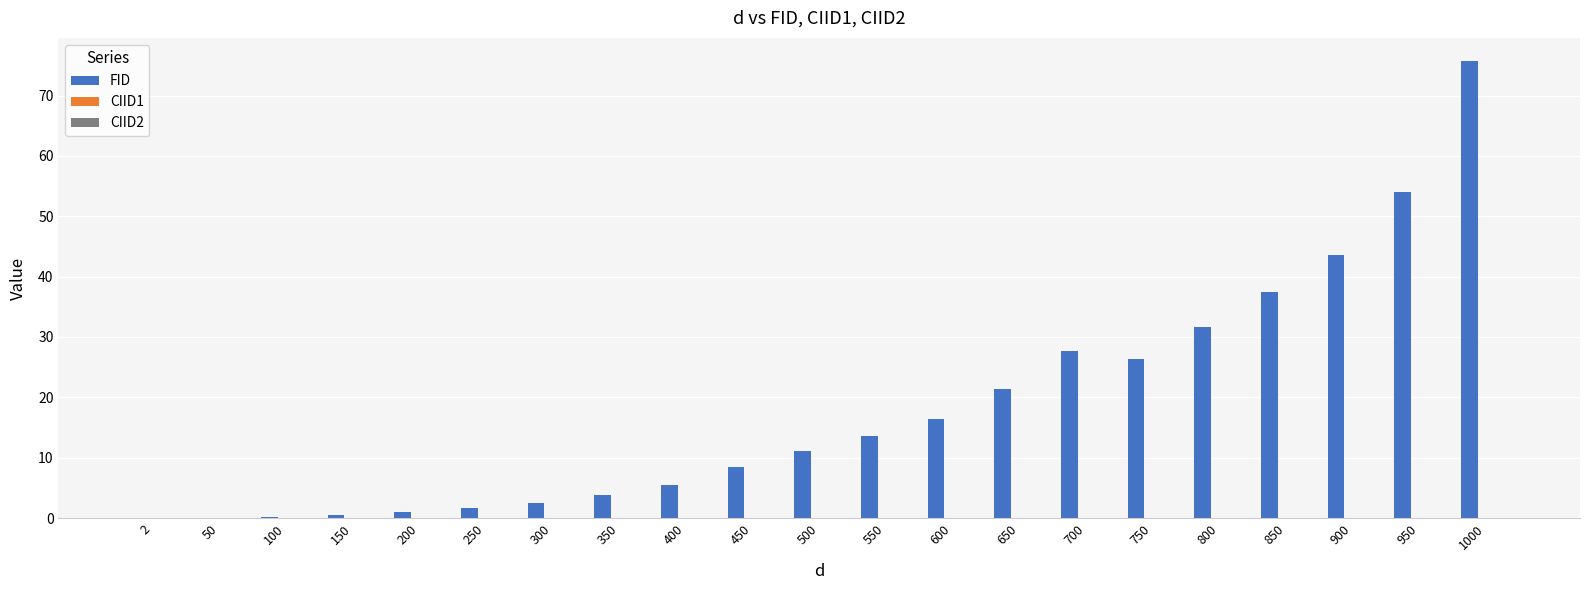

Which series has the largest range (max minus min)?

FID